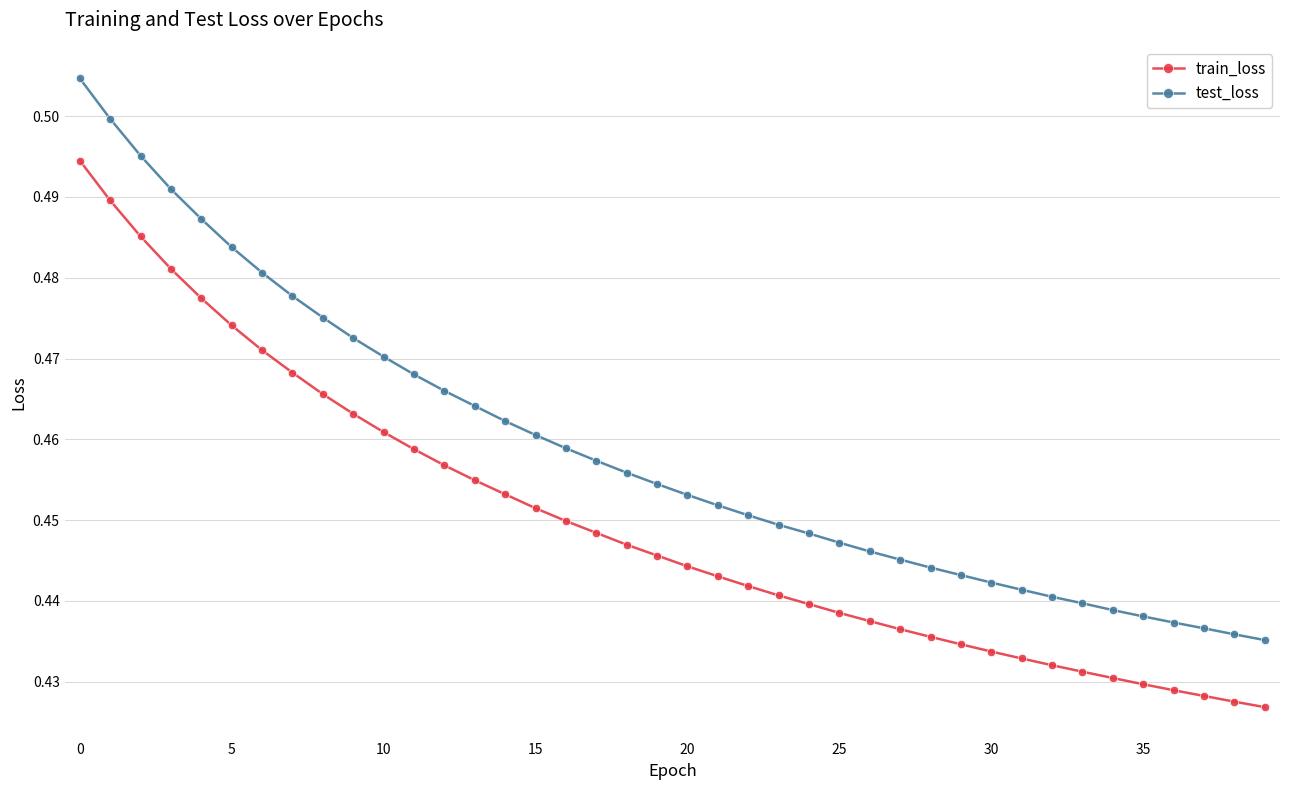

List the series in order of their overall mean, highest first.

test_loss, train_loss